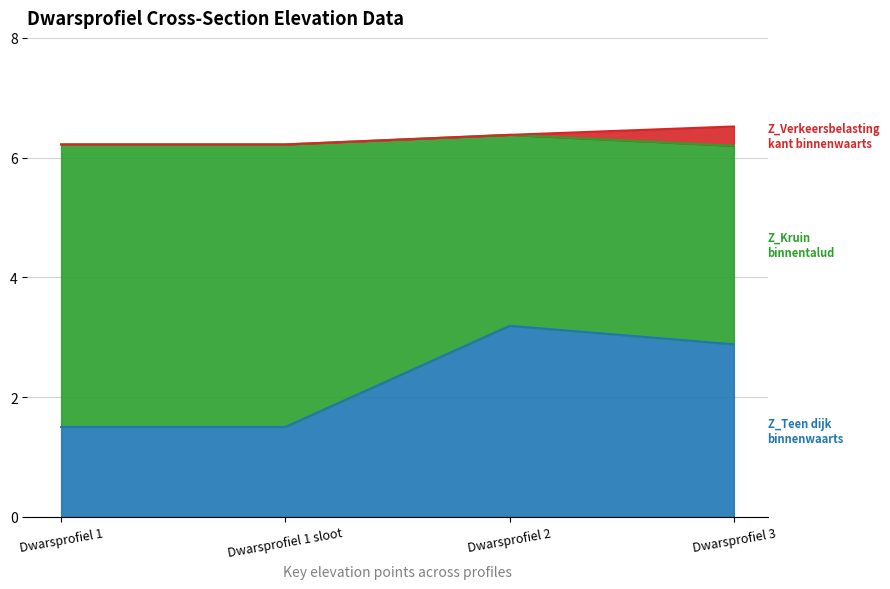

At which label is Z_Verkeersbelasting kant binnenwaarts closest to 6?

Dwarsprofiel 1